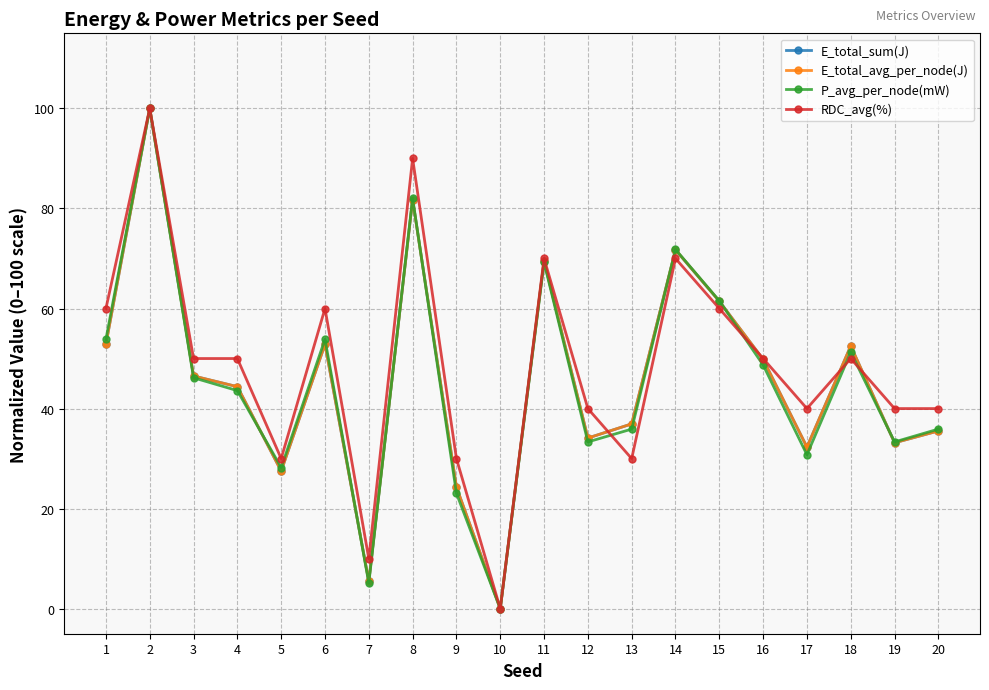

What is the difference between the RDC_avg(%) values at 7 and 6?

50.0